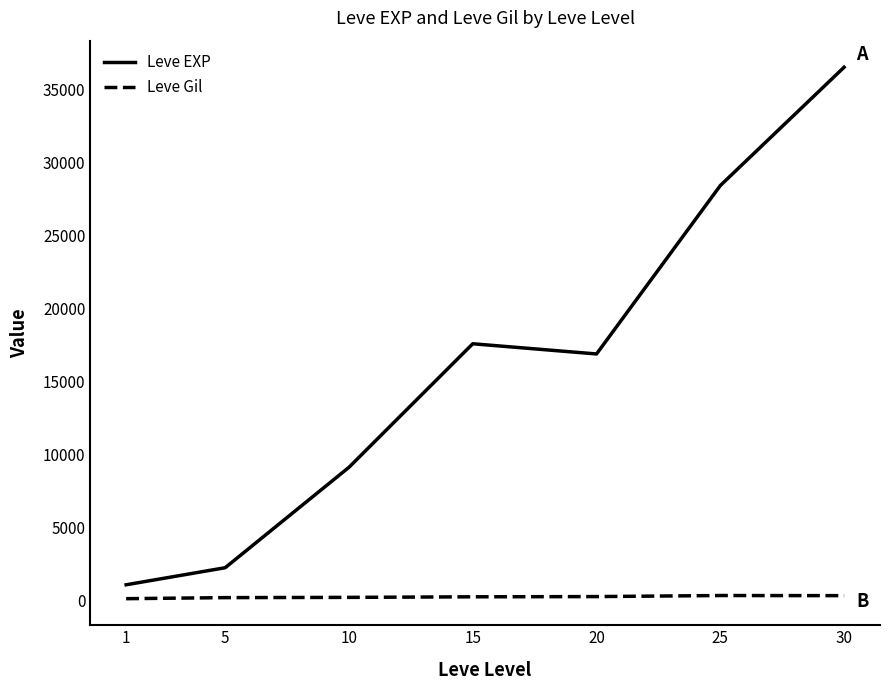

At 15, list the series in order from largest to smallest.

Leve EXP, Leve Gil